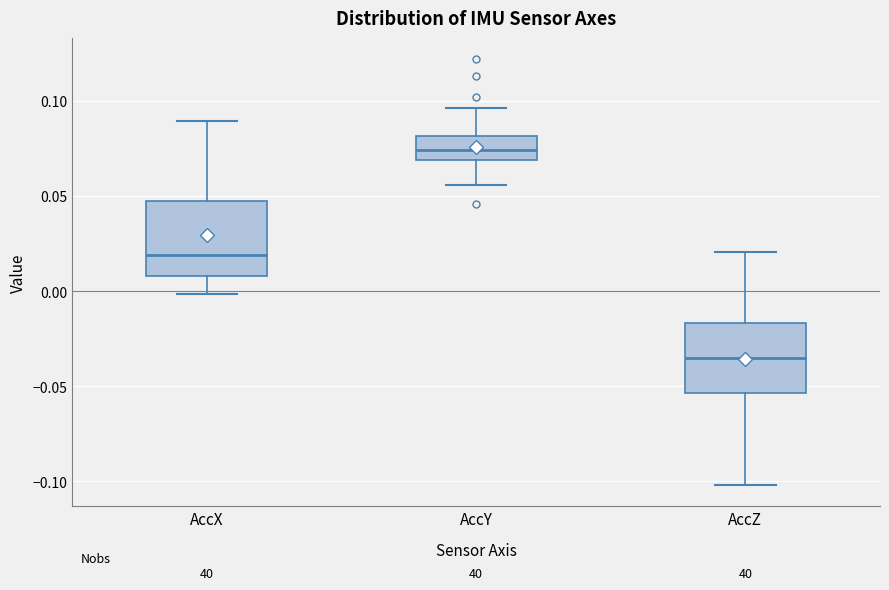

Reading left to right, transcribe this box plot: for each box, give where its median line is, the range the box spans, and where its two whiskers end, as read against the y-axis. The values are not printed on the chart, so give them approximately, as read against the axis.

AccX: median 0.020, box 0.010 to 0.045, whiskers 0.000 to 0.090
AccY: median 0.075, box 0.070 to 0.080, whiskers 0.055 to 0.095
AccZ: median -0.035, box -0.055 to -0.015, whiskers -0.100 to 0.020